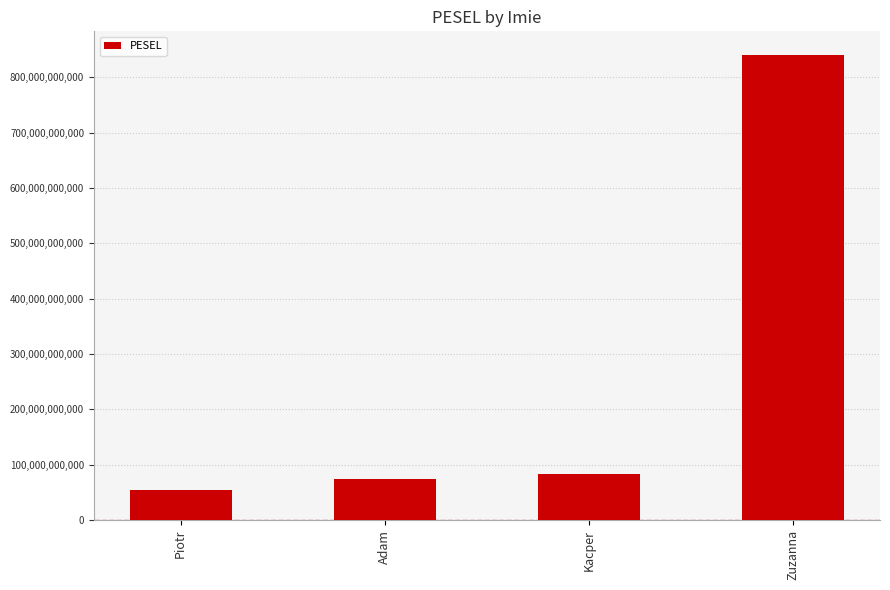

Read the value at Kacper, to the nearest 10.

83291830500